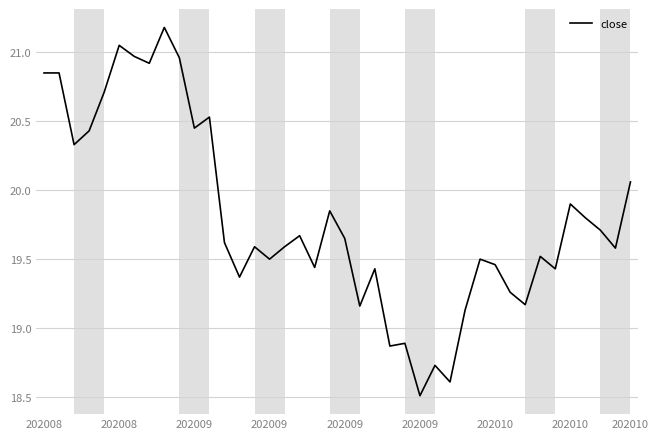

True or false: there are more than 0 points higher than both neighbors.

True